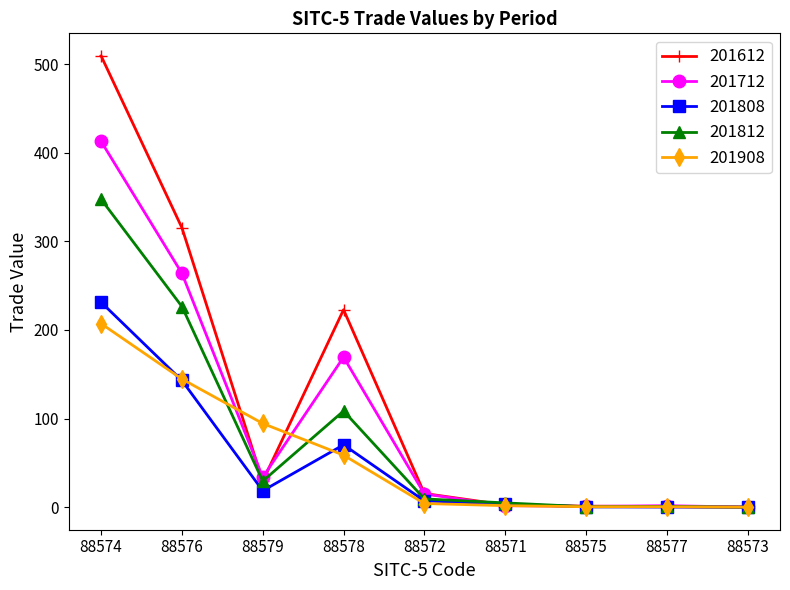

Count the number of categories in the chart.

9